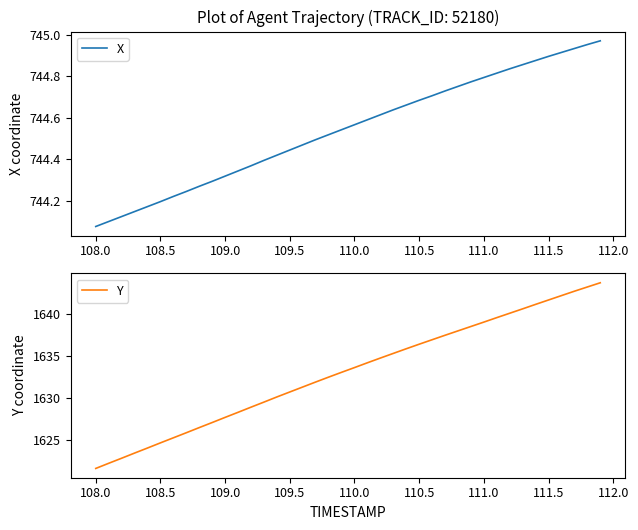

What is the minimum value for Y?

1621.7